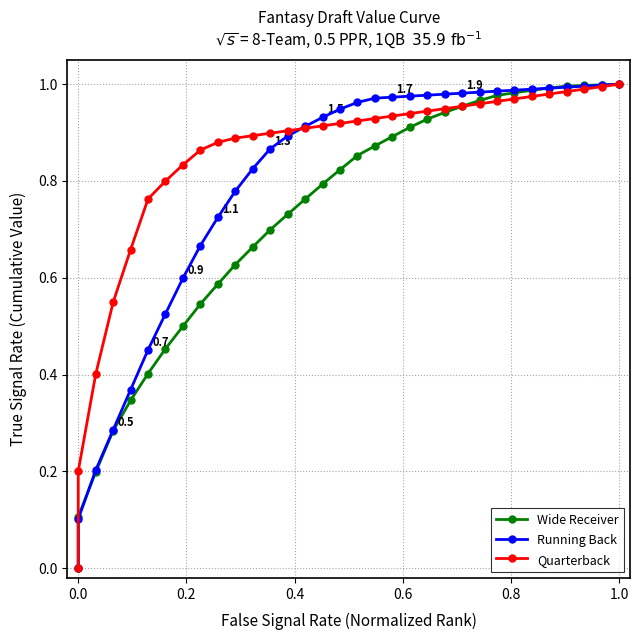

What is the maximum value for Running Back?

1.0